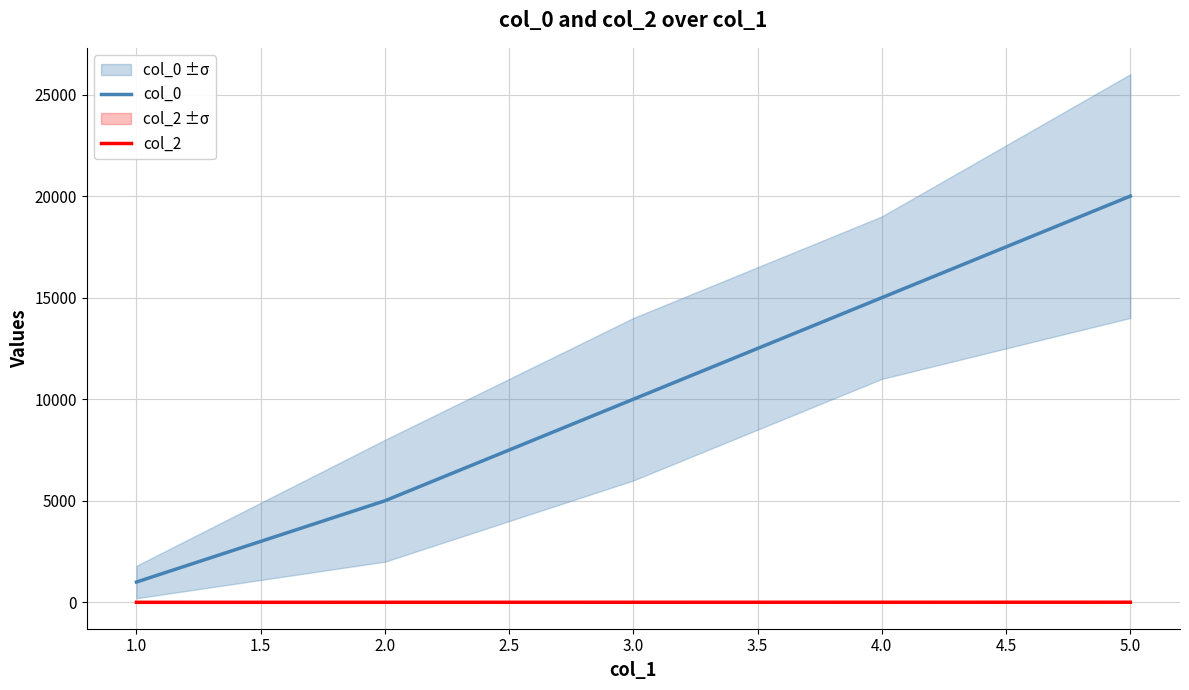

How many categories are shown in the chart?

5